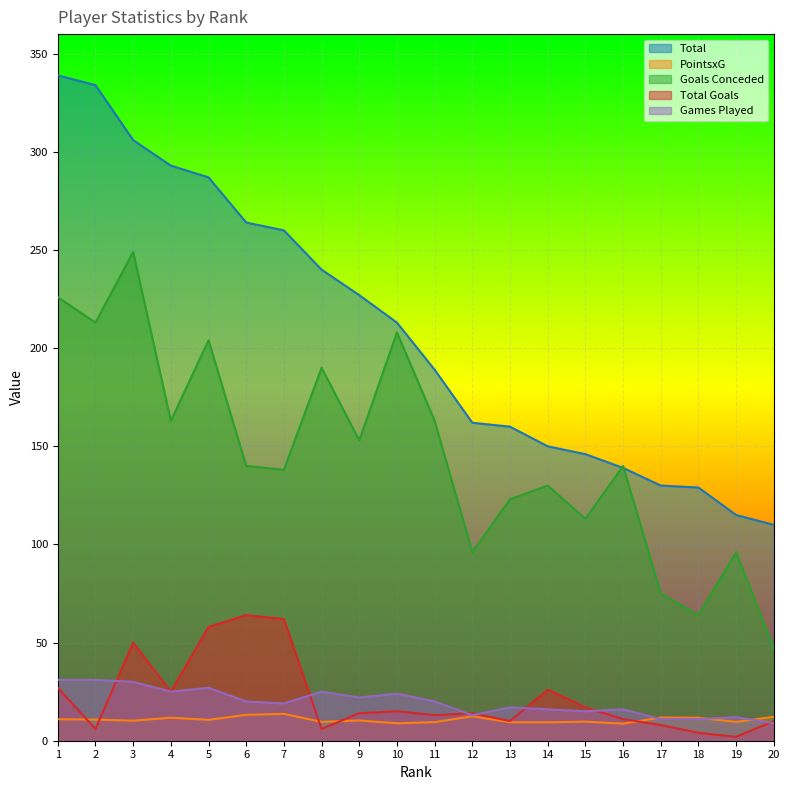

The Total series shows 213.0 at 10. True or false?

True